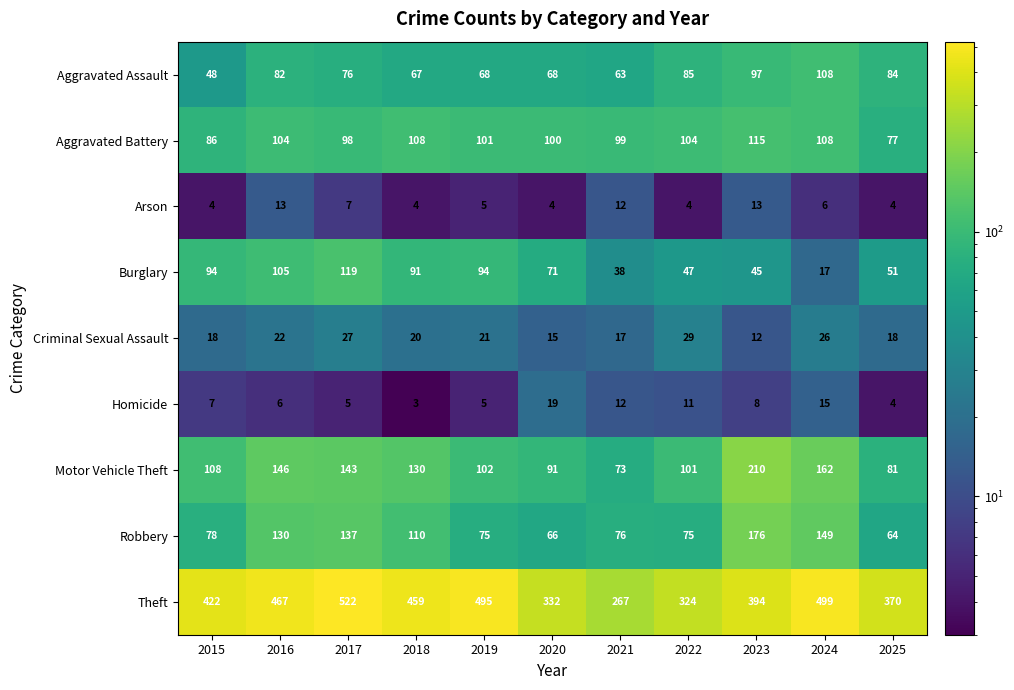

Rank the series by their maximum value, from lowest to highest.

Arson, Homicide, Criminal Sexual Assault, Aggravated Assault, Aggravated Battery, Burglary, Robbery, Motor Vehicle Theft, Theft